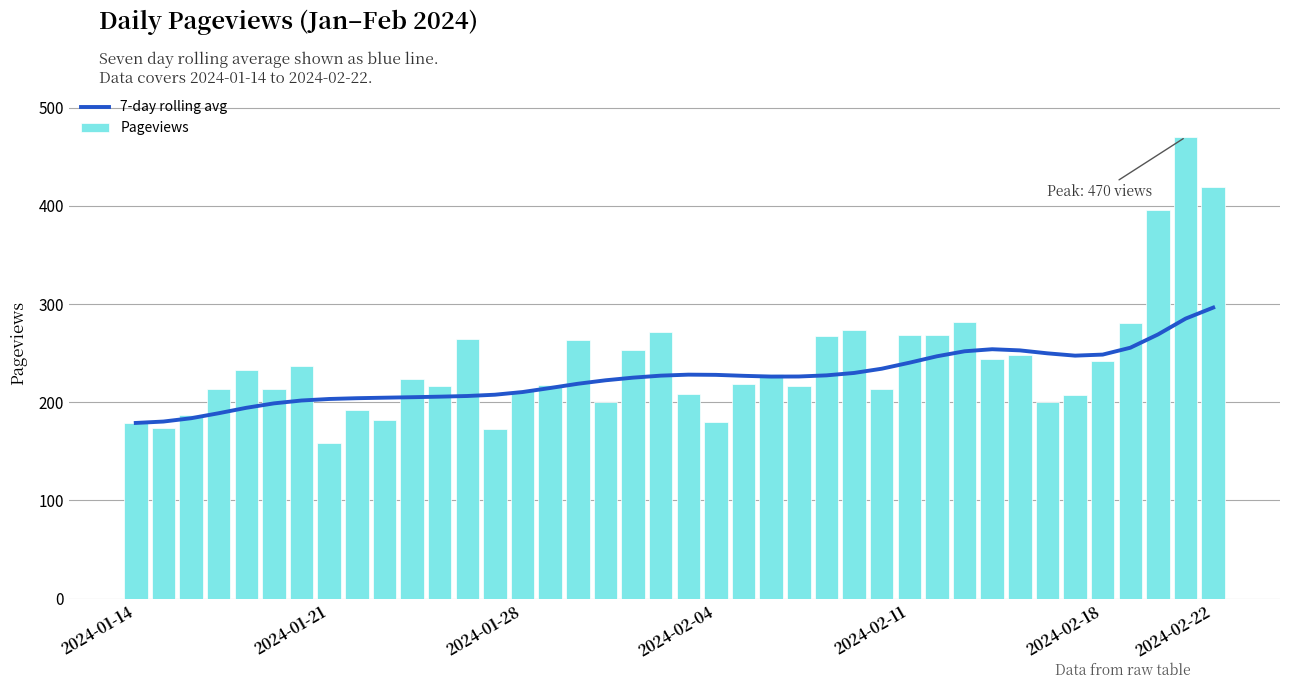

What is the lowest value of the Pageviews series?

159